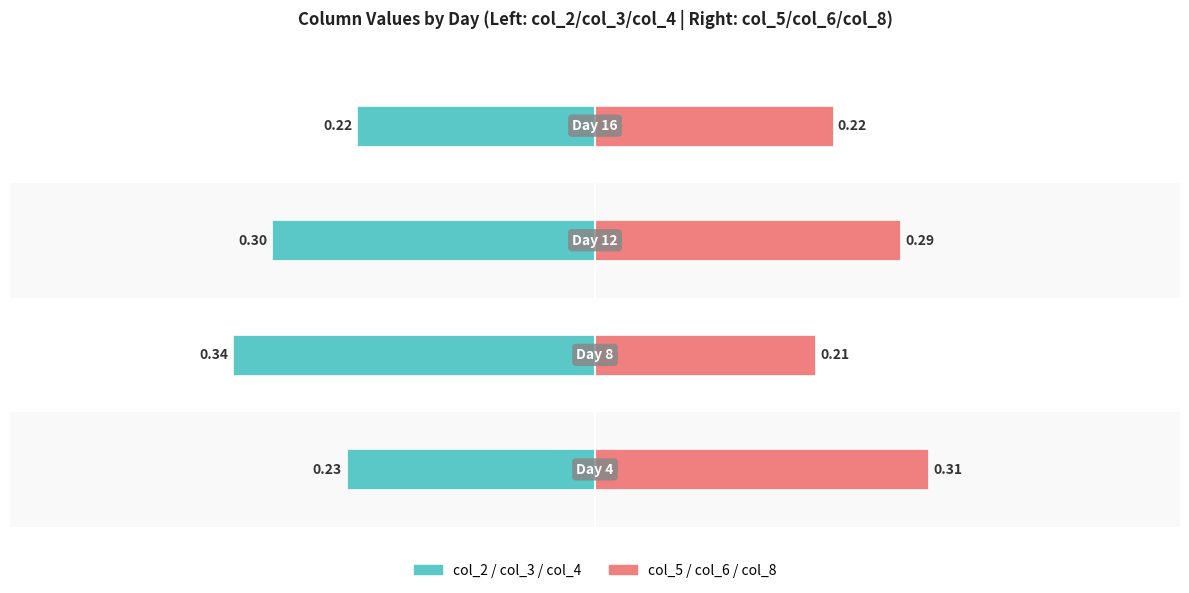

What is the value of the col_2 / col_3 / col_4 bar at the 1st from the left?

-0.2